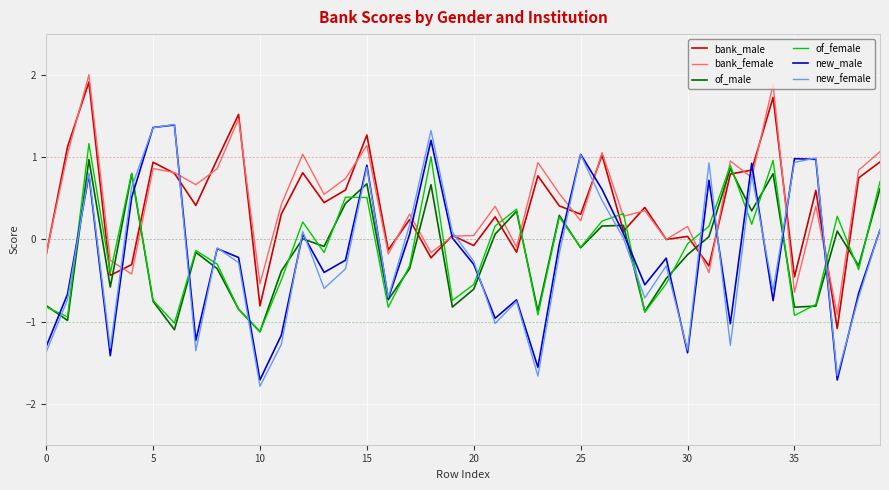

Which series has the widest spread of values?

new_female